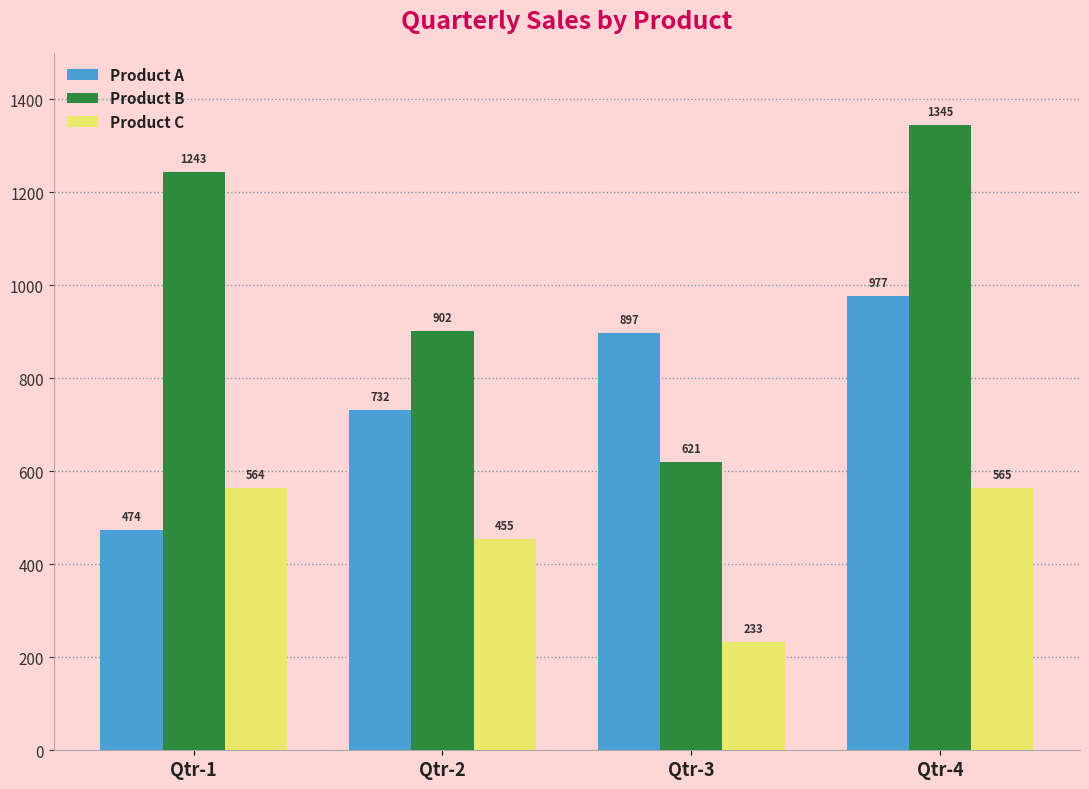

What is the greatest value displayed?

1345